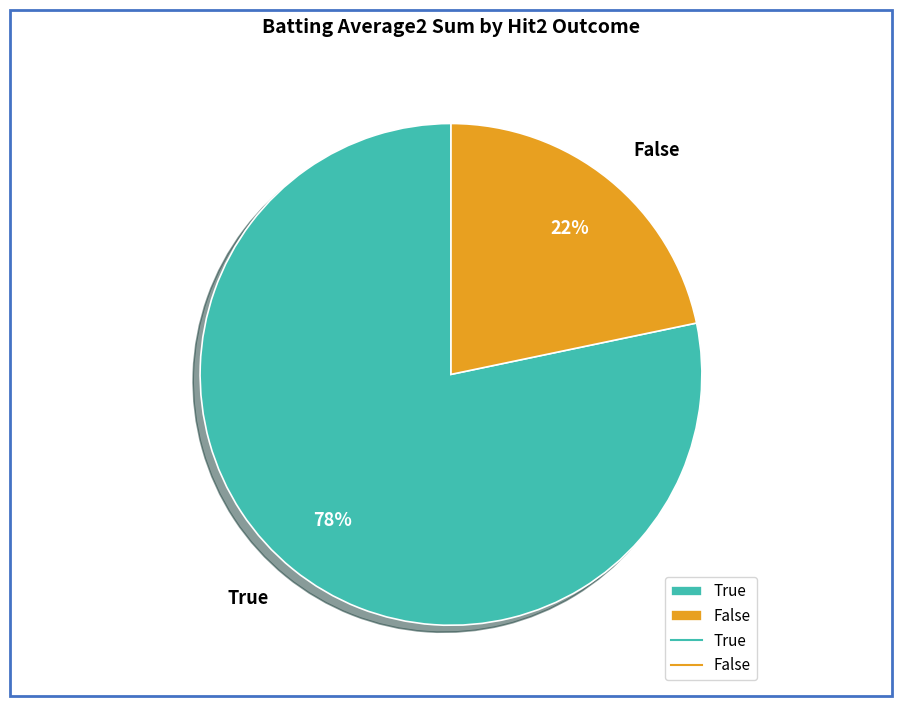

Is it true that False is 22% of the pie?

True